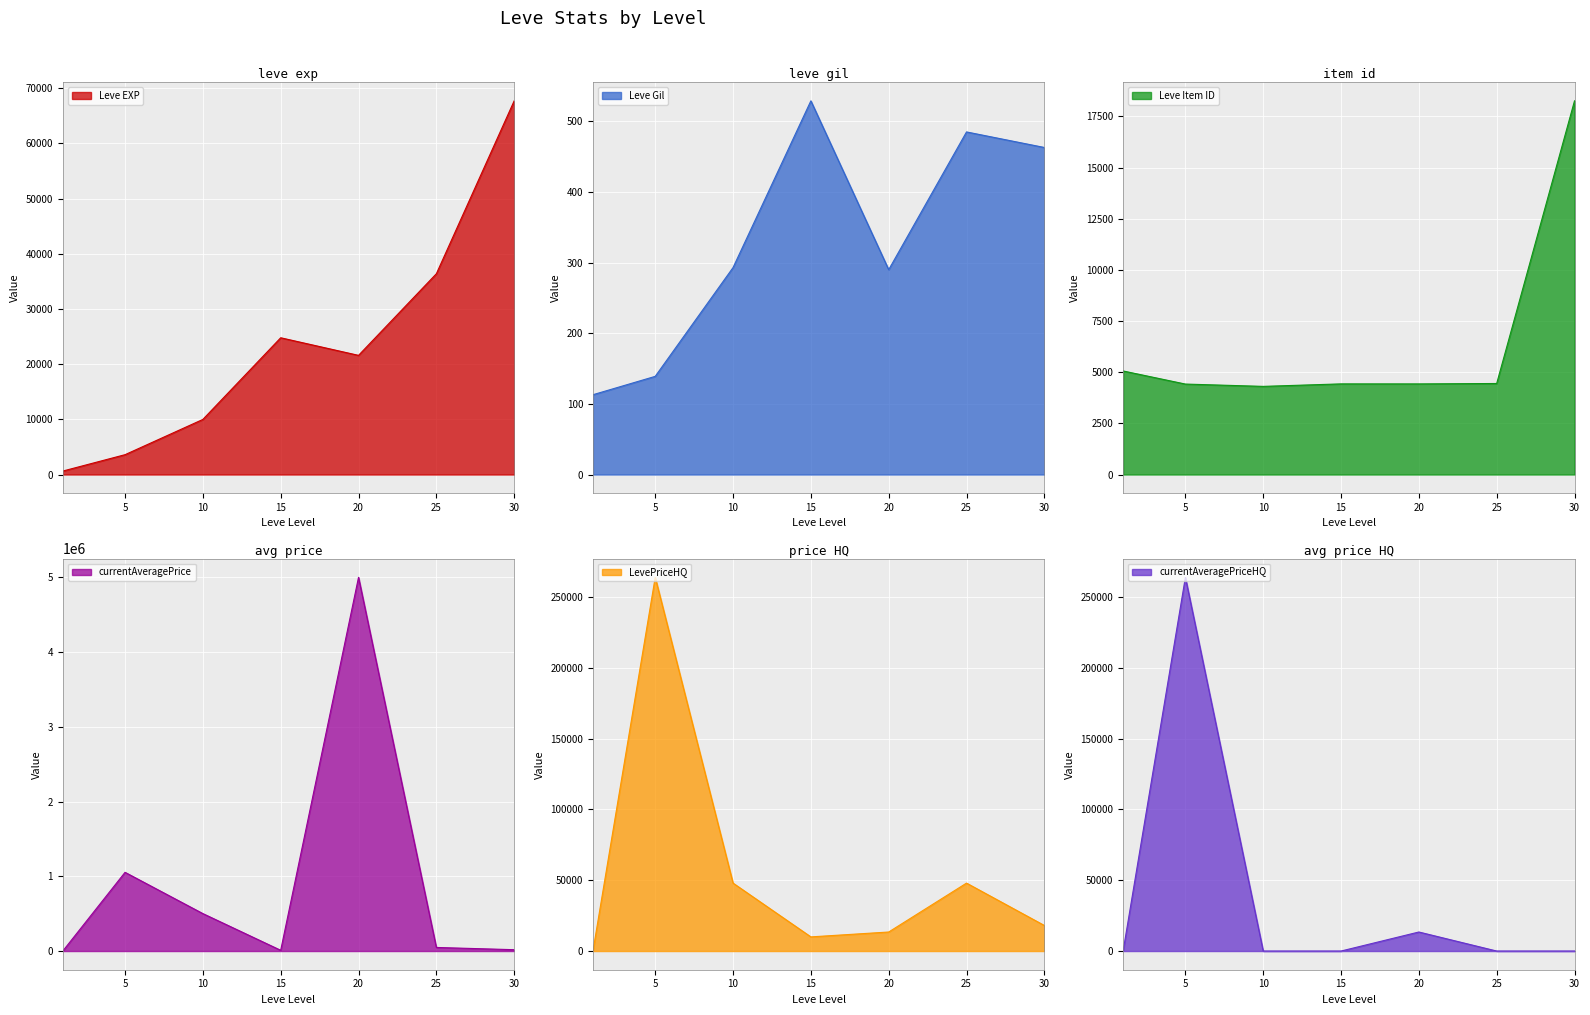

Which series has the largest total across all categories?

currentAveragePrice